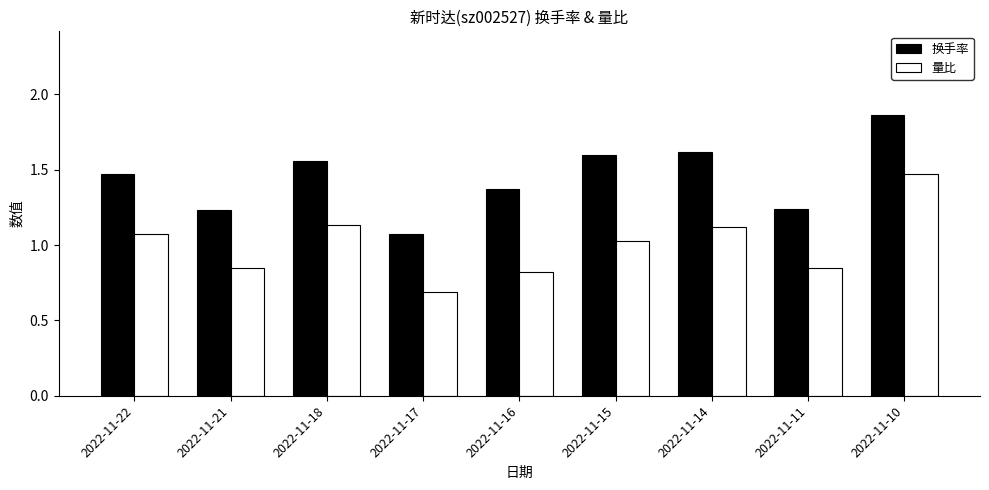

Which label corresponds to the largest value in the chart?

2022-11-10